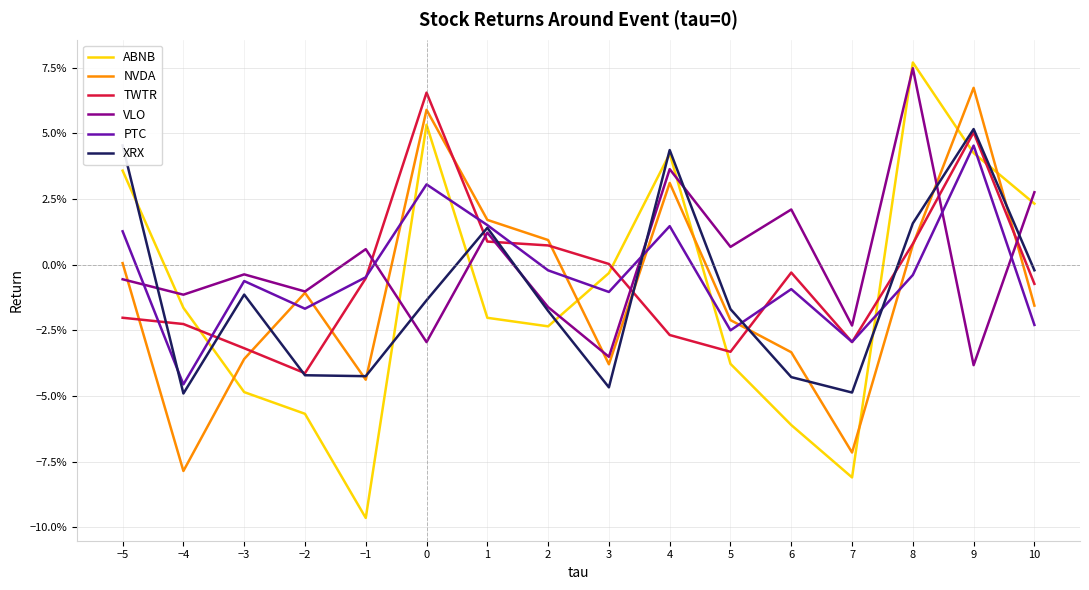

Reading right to left, what are all the values shown in this chart?

ABNB: 10=0.0	9=0.0	8=0.1	7=-0.1	6=-0.1	5=-0.0	4=0.0	3=-0.0	2=-0.0	1=-0.0	0=0.1	−1=-0.1	−2=-0.1	−3=-0.0	−4=-0.0	−5=0.0
NVDA: 10=-0.0	9=0.1	8=0.0	7=-0.1	6=-0.0	5=-0.0	4=0.0	3=-0.0	2=0.0	1=0.0	0=0.1	−1=-0.0	−2=-0.0	−3=-0.0	−4=-0.1	−5=0.0
TWTR: 10=-0.0	9=0.1	8=0.0	7=-0.0	6=-0.0	5=-0.0	4=-0.0	3=0.0	2=0.0	1=0.0	0=0.1	−1=-0.0	−2=-0.0	−3=-0.0	−4=-0.0	−5=-0.0
VLO: 10=0.0	9=-0.0	8=0.1	7=-0.0	6=0.0	5=0.0	4=0.0	3=-0.0	2=-0.0	1=0.0	0=-0.0	−1=0.0	−2=-0.0	−3=-0.0	−4=-0.0	−5=-0.0
PTC: 10=-0.0	9=0.0	8=-0.0	7=-0.0	6=-0.0	5=-0.0	4=0.0	3=-0.0	2=-0.0	1=0.0	0=0.0	−1=-0.0	−2=-0.0	−3=-0.0	−4=-0.0	−5=0.0
XRX: 10=-0.0	9=0.1	8=0.0	7=-0.0	6=-0.0	5=-0.0	4=0.0	3=-0.0	2=-0.0	1=0.0	0=-0.0	−1=-0.0	−2=-0.0	−3=-0.0	−4=-0.0	−5=0.0